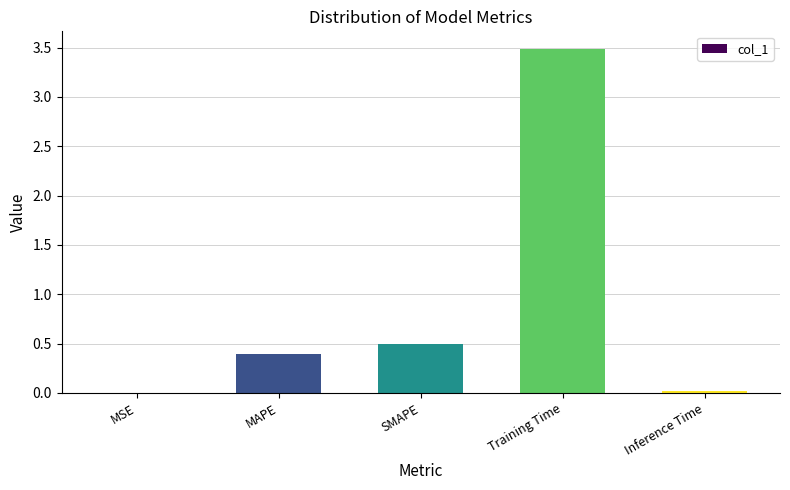

The value at MSE is 0.0. True or false?

True